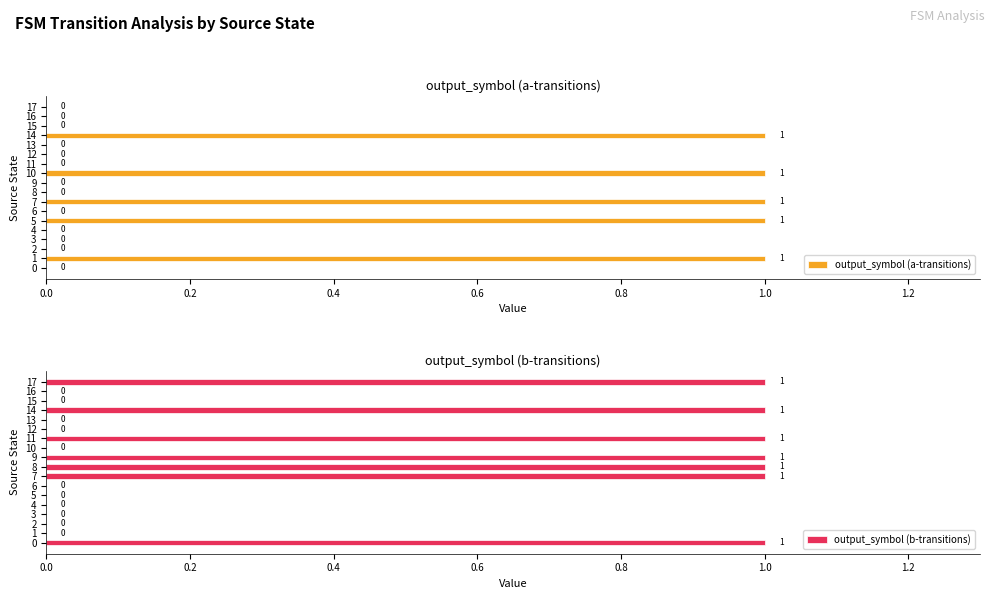

True or false: output_symbol (b-transitions) has a value of 2 at 0.

False